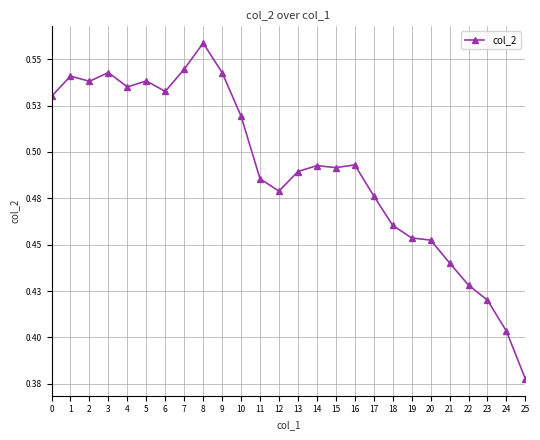

List the labels in order of value, largest first.

8, 7, 3, 9, 1, 5, 2, 4, 6, 0, 10, 16, 14, 15, 13, 11, 12, 17, 18, 19, 20, 21, 22, 23, 24, 25